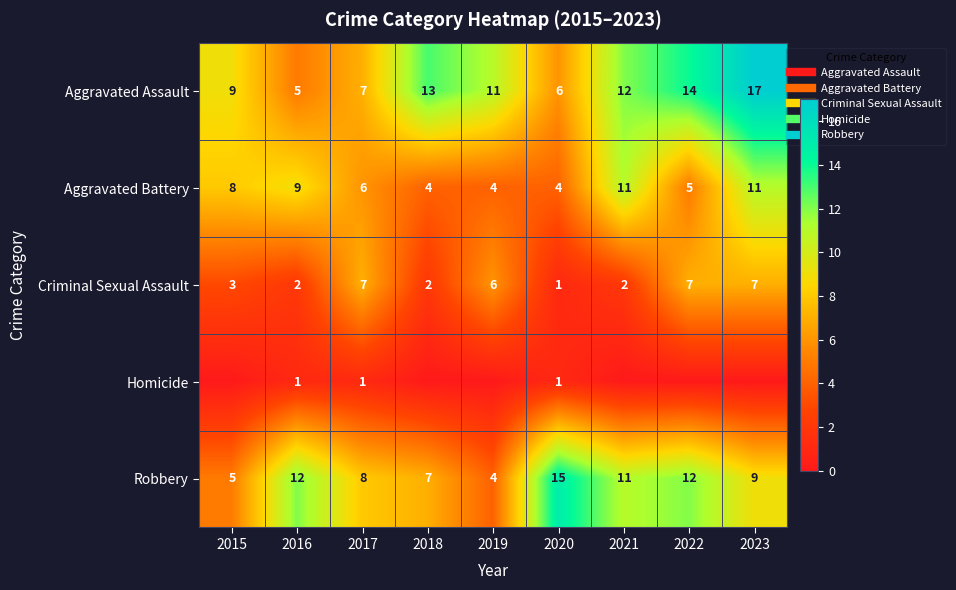

Is it true that Criminal Sexual Assault equals 0 at 2020?

False